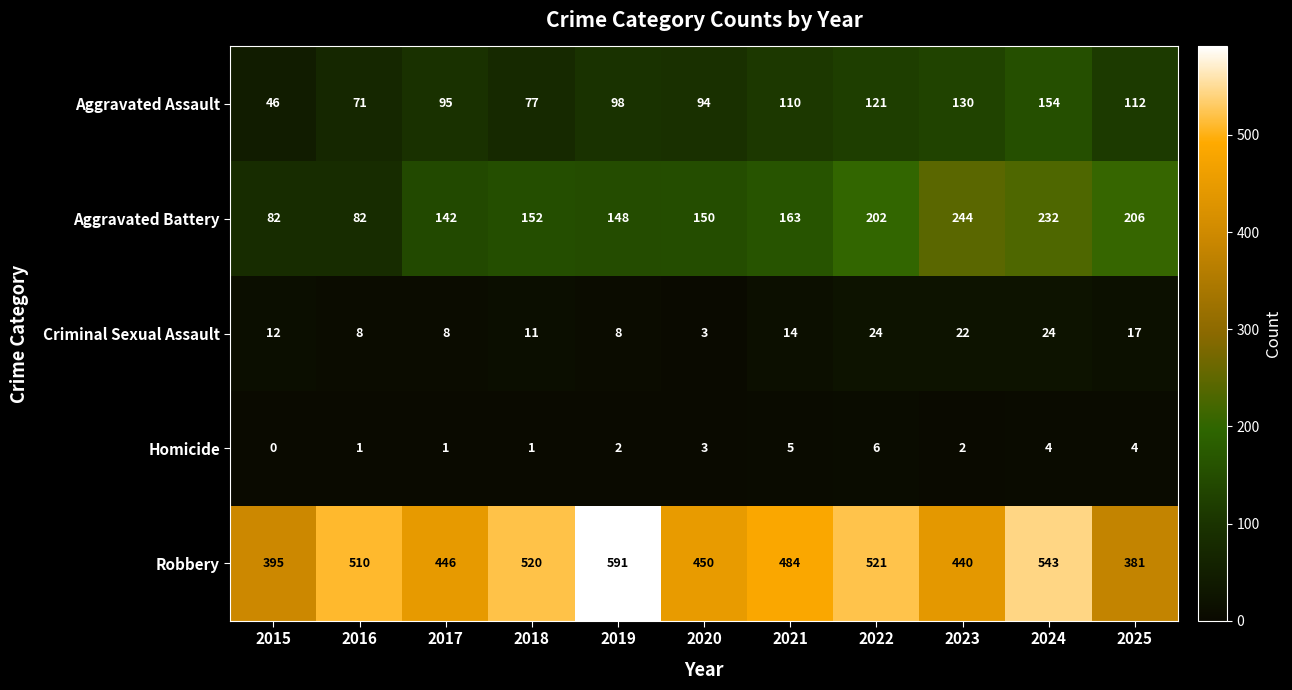

What is the average value of the Aggravated Battery series?

164